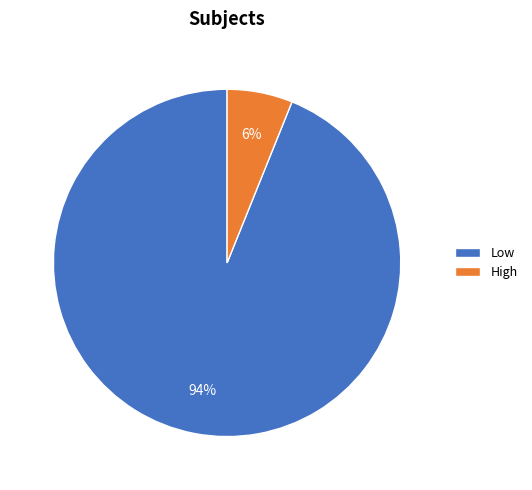

Do High and Low together represent more than half of the pie?

Yes